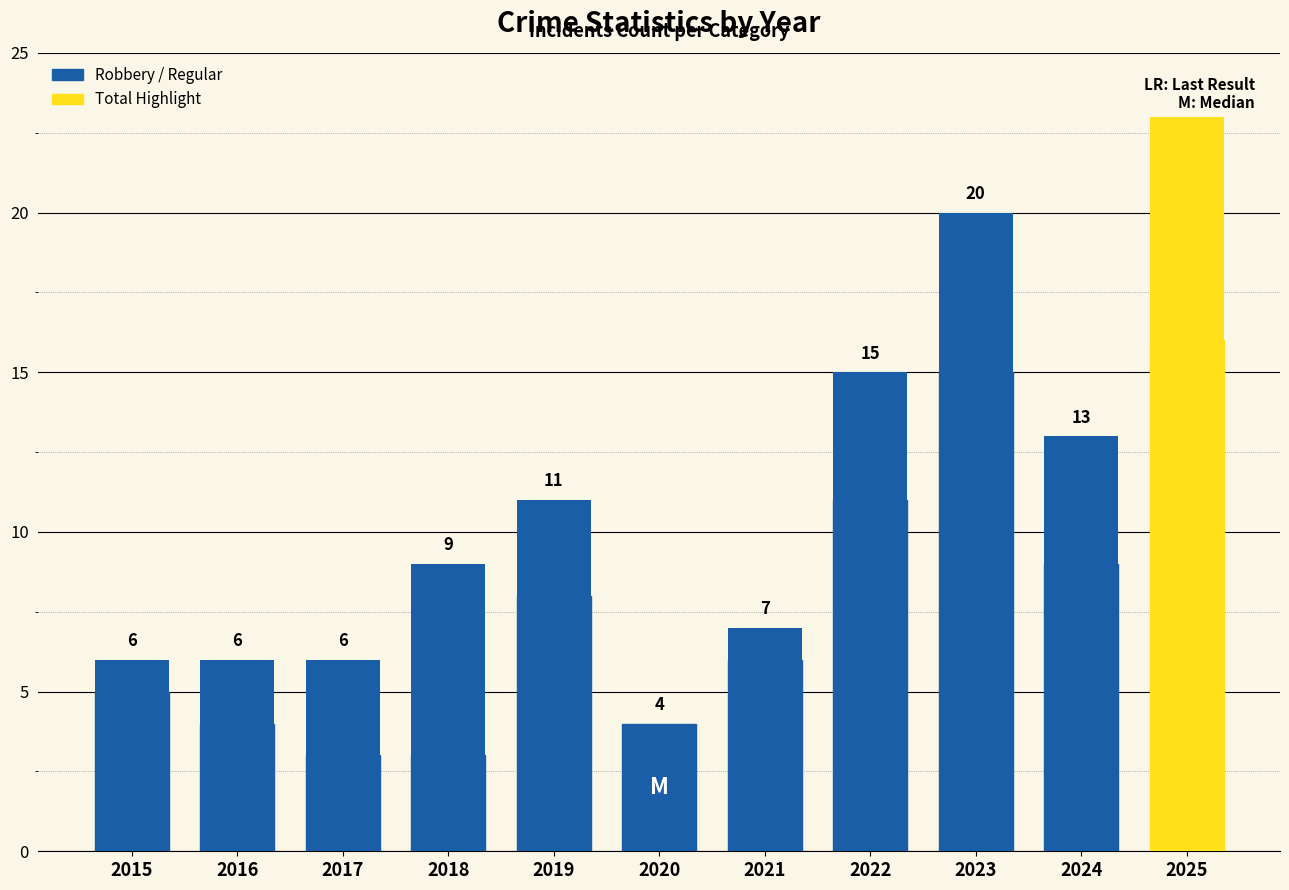

At which category is the sum across all series the highest?

2025